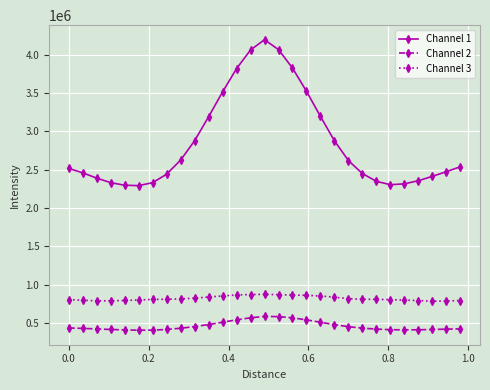

True or false: Channel 2 and Channel 3 cross at least once.

False